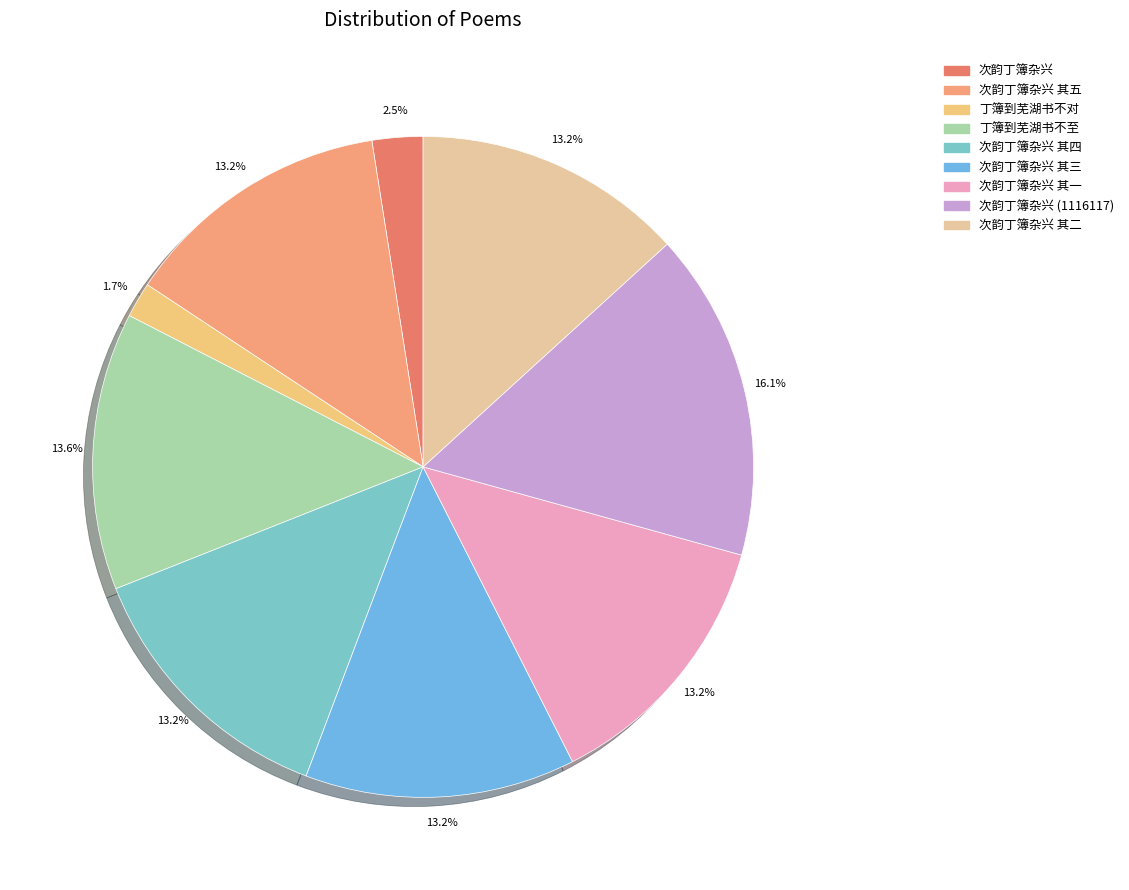

Rank the categories by value from highest to lowest.

次韵丁簿杂兴 (1116117), 丁簿到芜湖书不至, 次韵丁簿杂兴 其一, 次韵丁簿杂兴 其二, 次韵丁簿杂兴 其四, 次韵丁簿杂兴 其五, 次韵丁簿杂兴 其三, 次韵丁簿杂兴, 丁簿到芜湖书不对